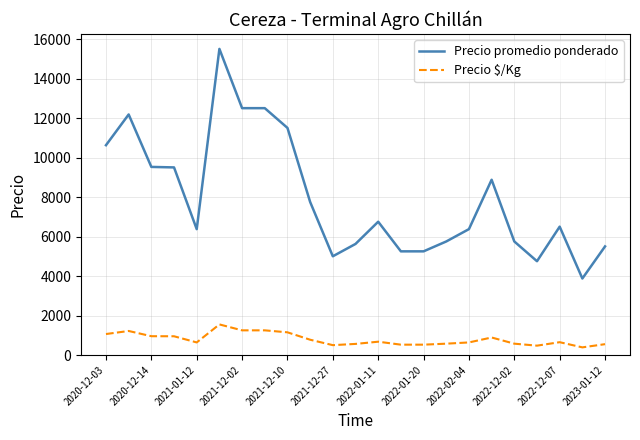

Which series has the largest total across all categories?

Precio promedio ponderado